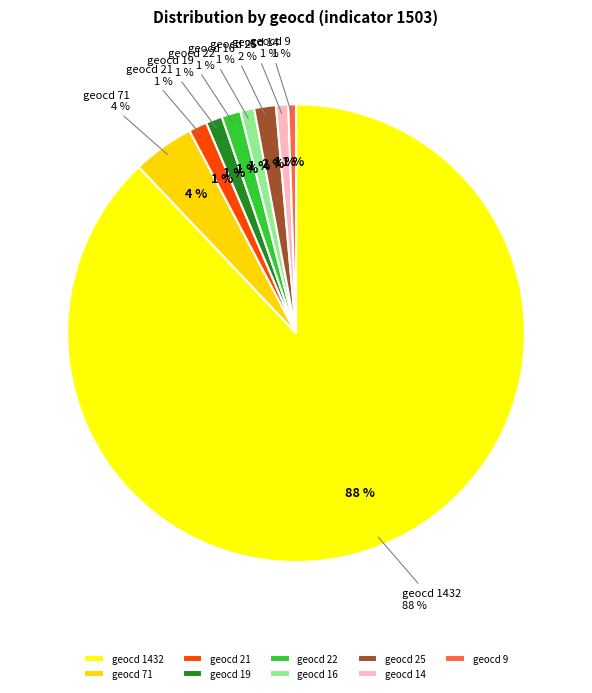

What is the ratio of the value at geocd_22 to the value at geocd_25?

0.9